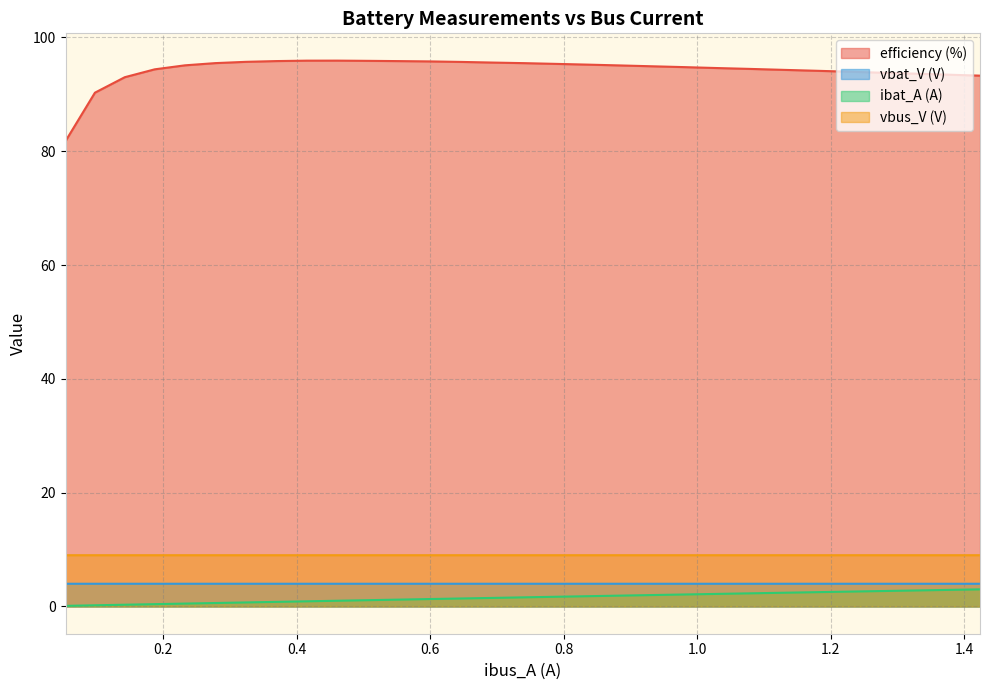

Which series has the largest total across all categories?

efficiency (%)